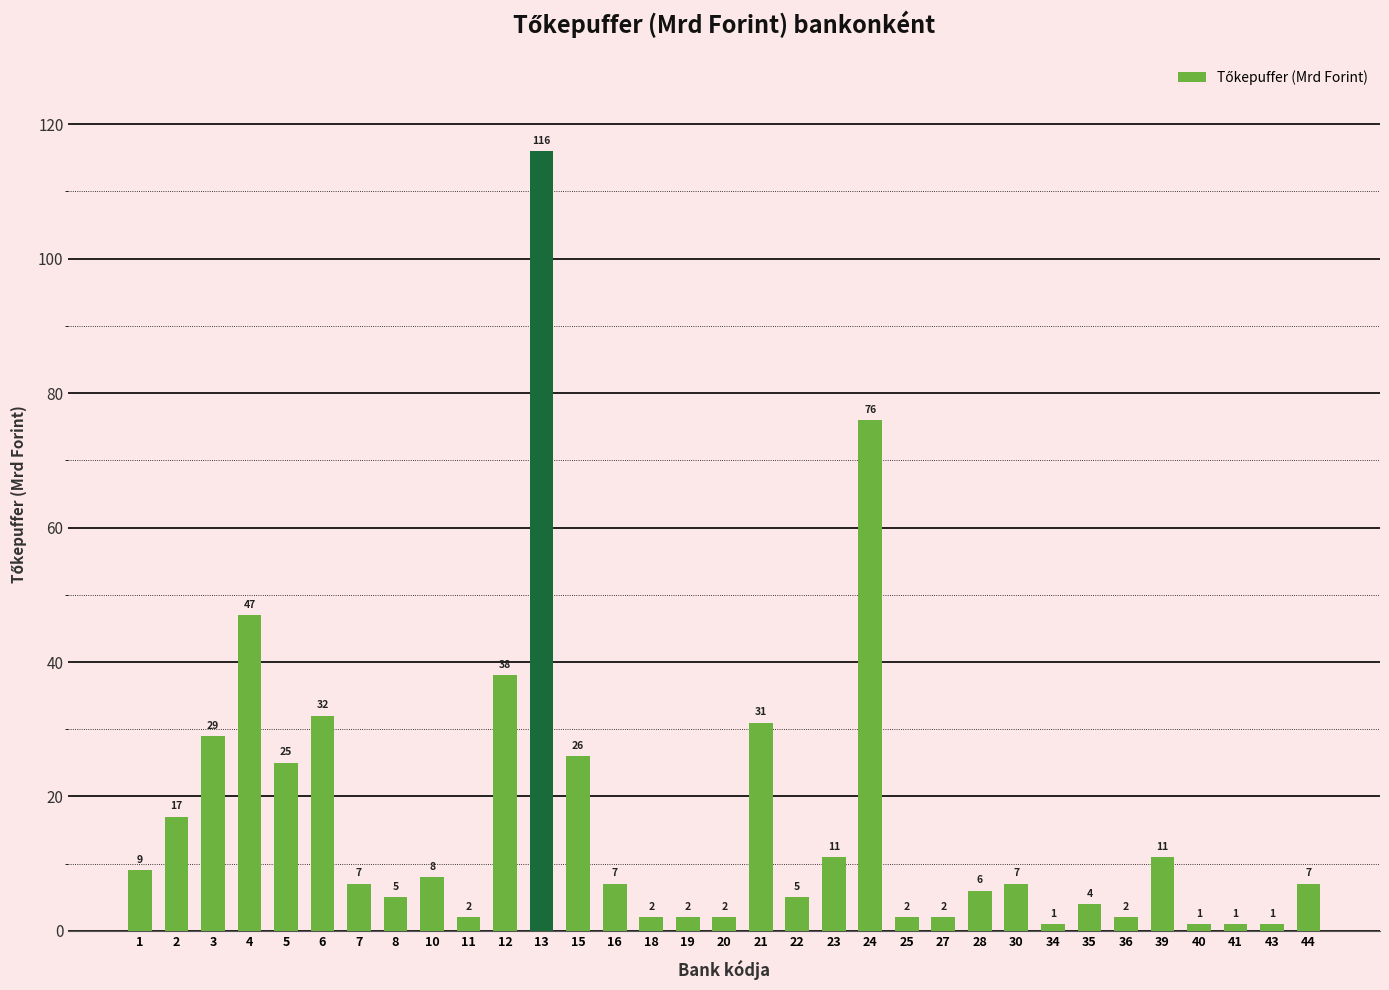

How many data points does each series have?

33